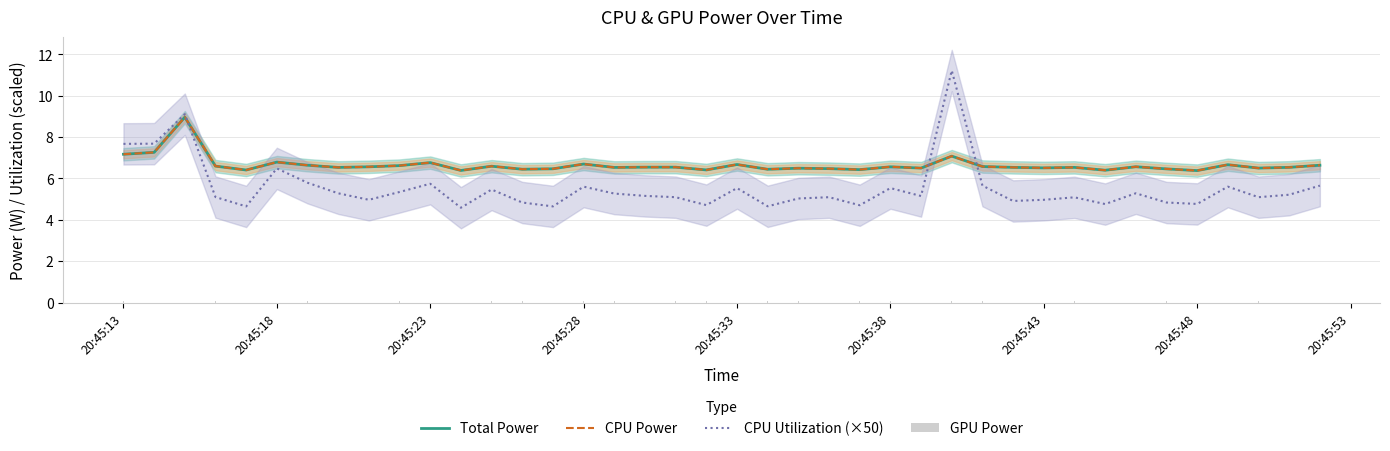

What are all the series names shown in the legend?

Total Power, CPU Power, CPU Utilization (×50), GPU Power